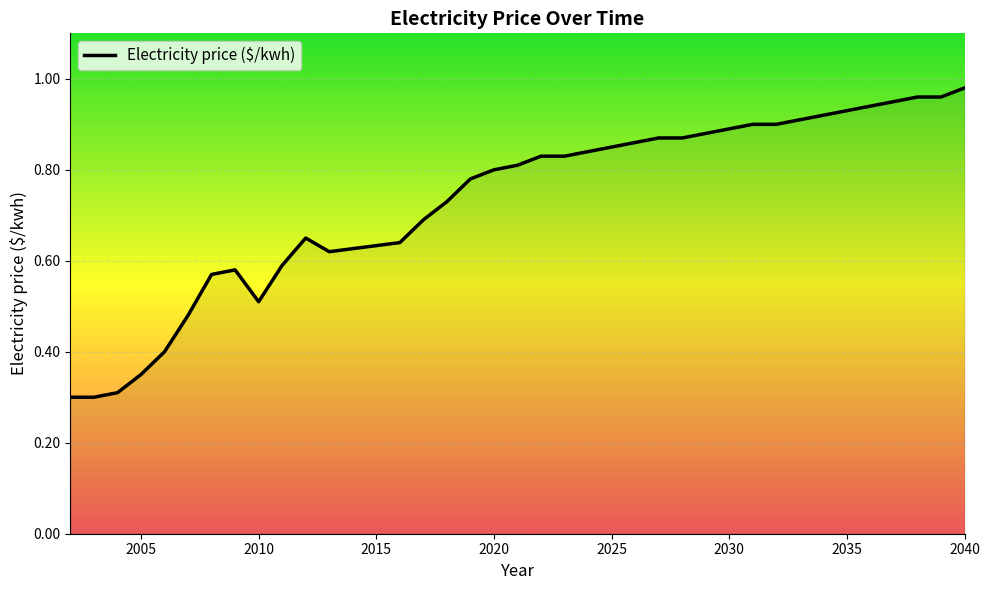

The chart shows a value of 1.4 at 2030. True or false?

False